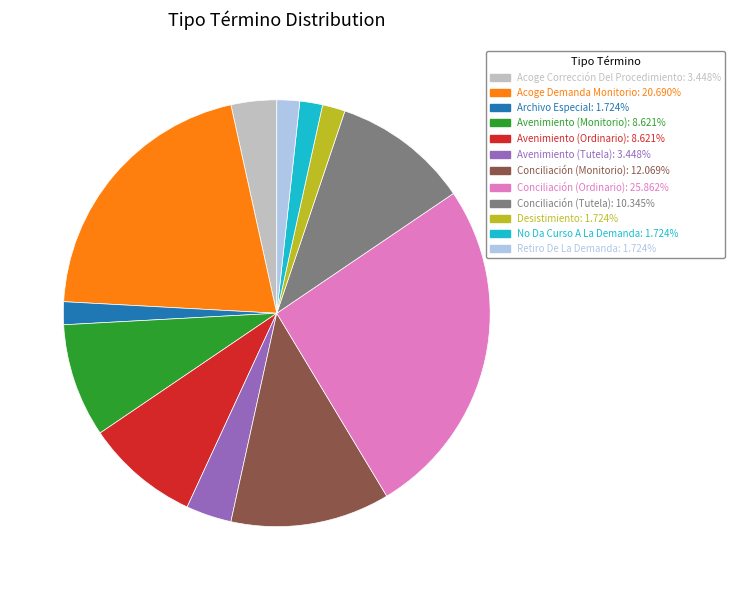

Is Avenimiento (Tutela): 3.448% the majority of the pie?

No